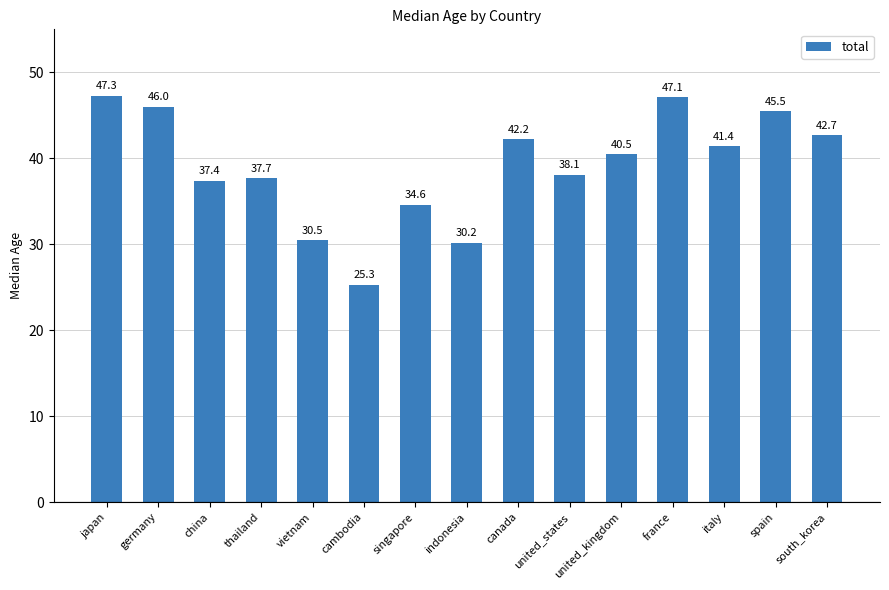

Approximately how many times larger is the value at singapore compared to united_states?

0.9